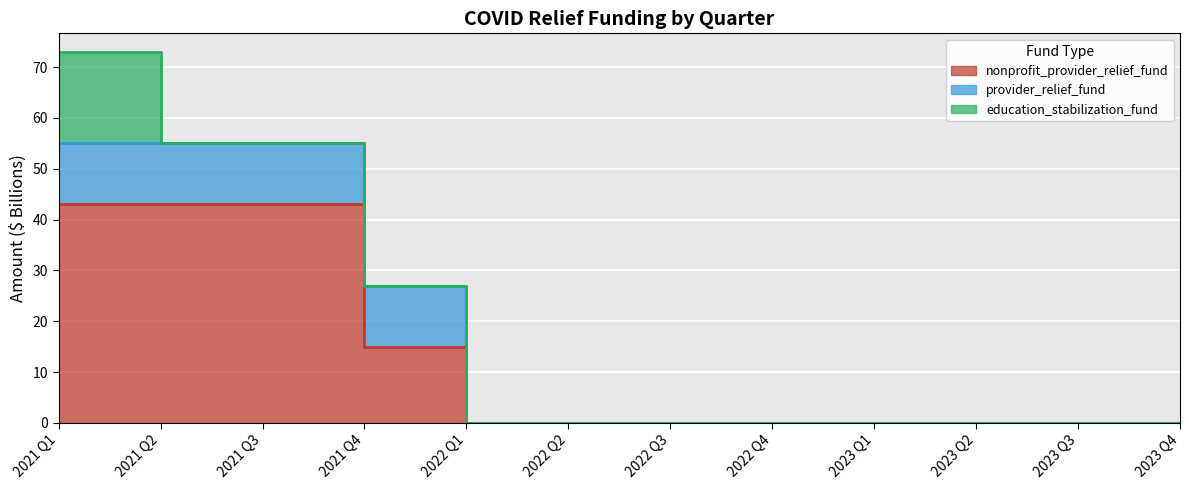

How many values in the education_stabilization_fund series exceed 0?

1